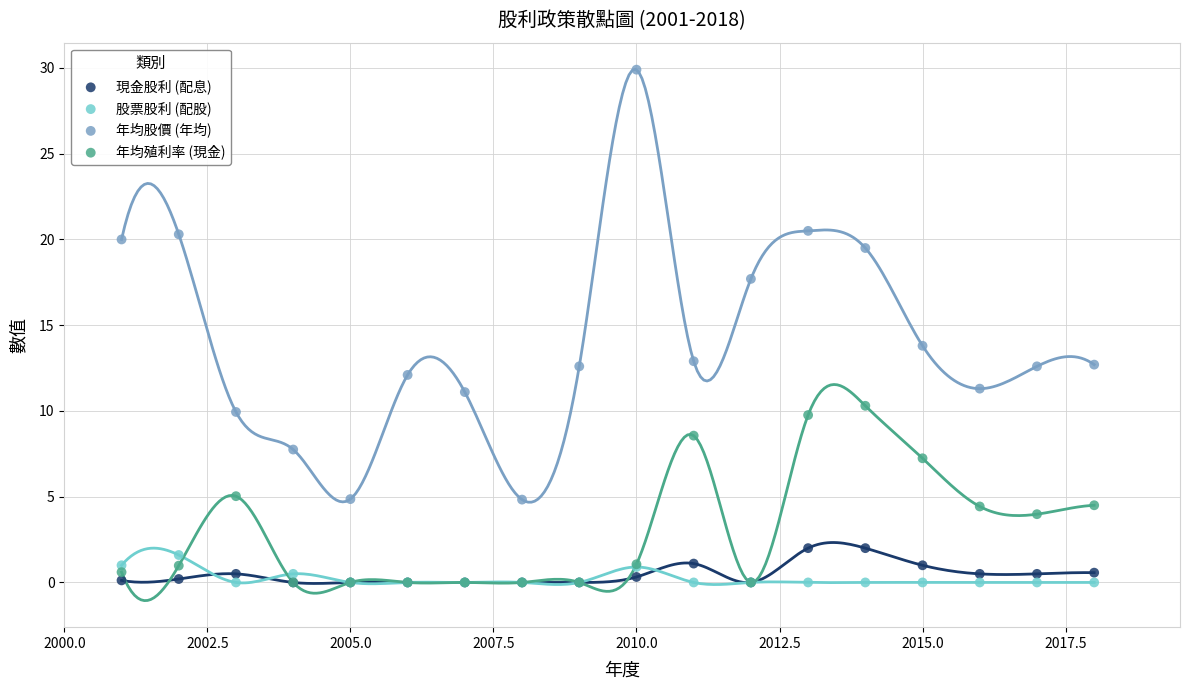

In the 年均股價 (年均) series, what Y value is closest to 17?

17.7